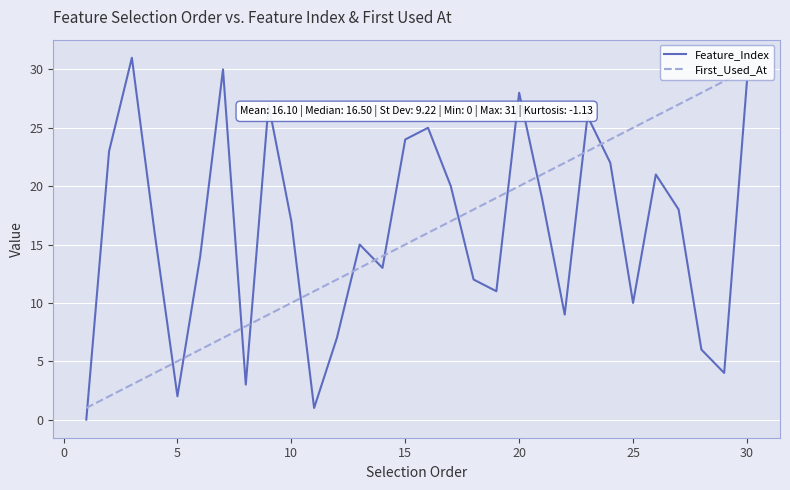

What is the greatest value displayed?

31